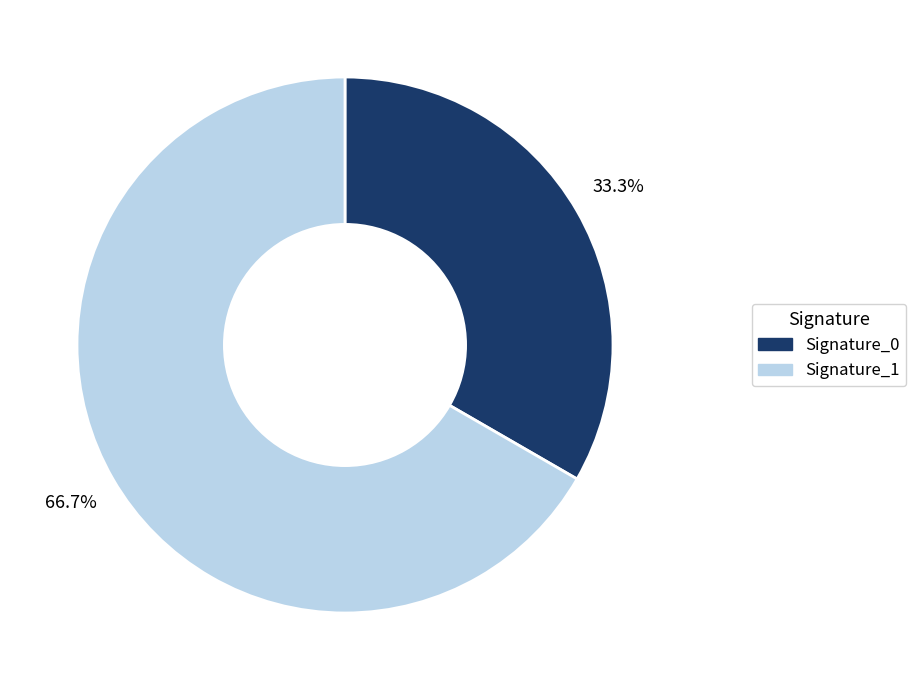

Which category has the biggest portion of the pie?

Signature_1